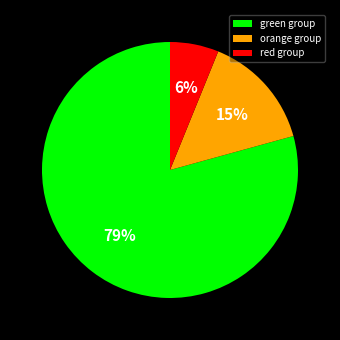

Is green group the majority of the pie?

Yes